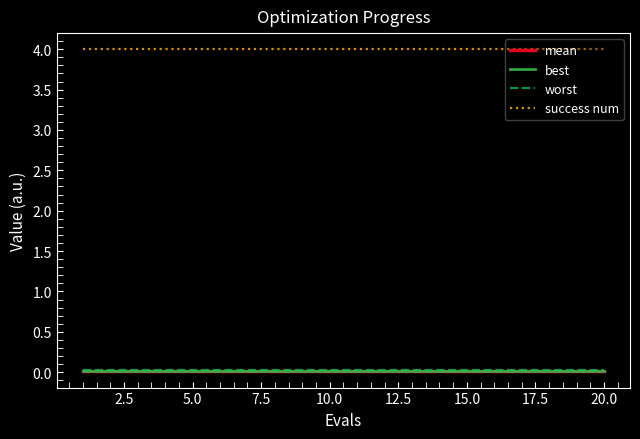

What is the greatest value displayed?

4.0